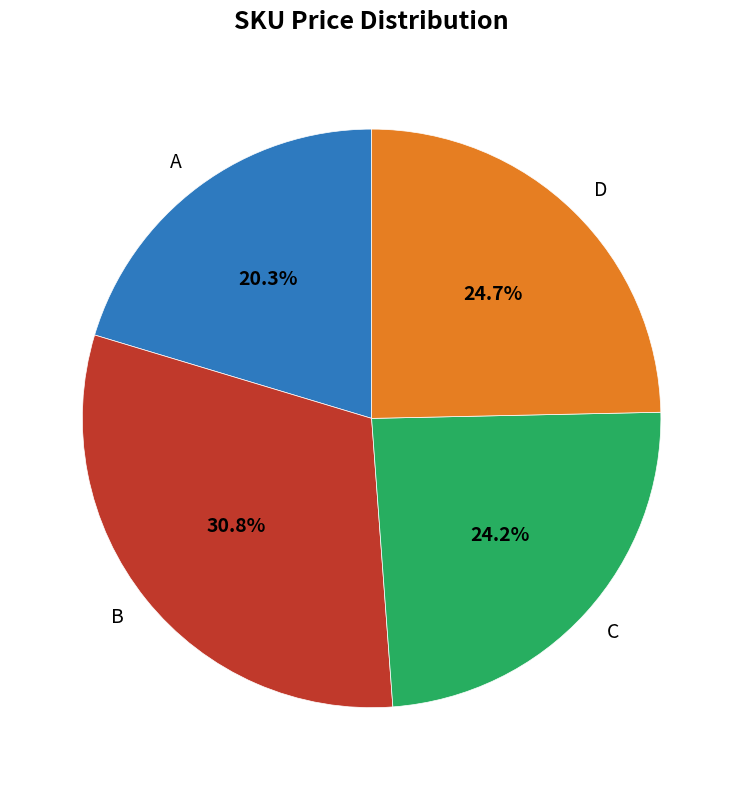

To the nearest percent, what percentage of the pie is A?

20%